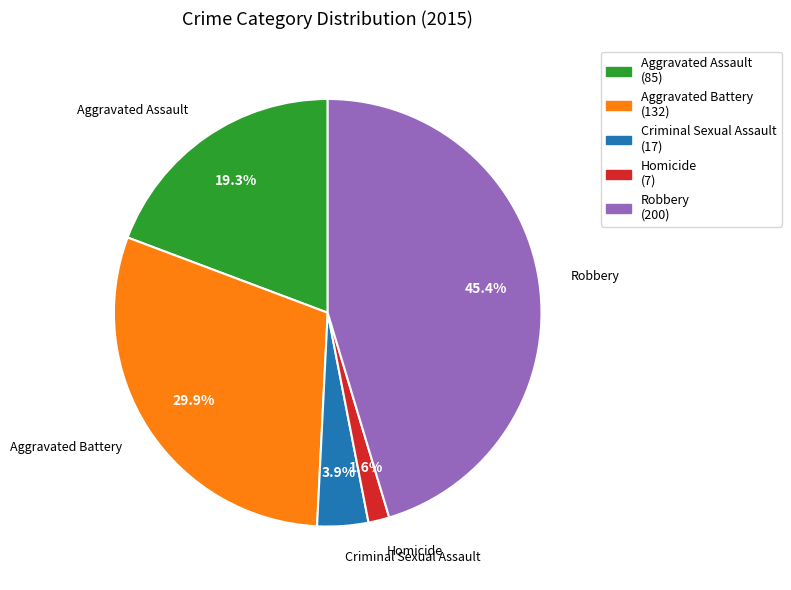

Which slice is the smallest?

Homicide